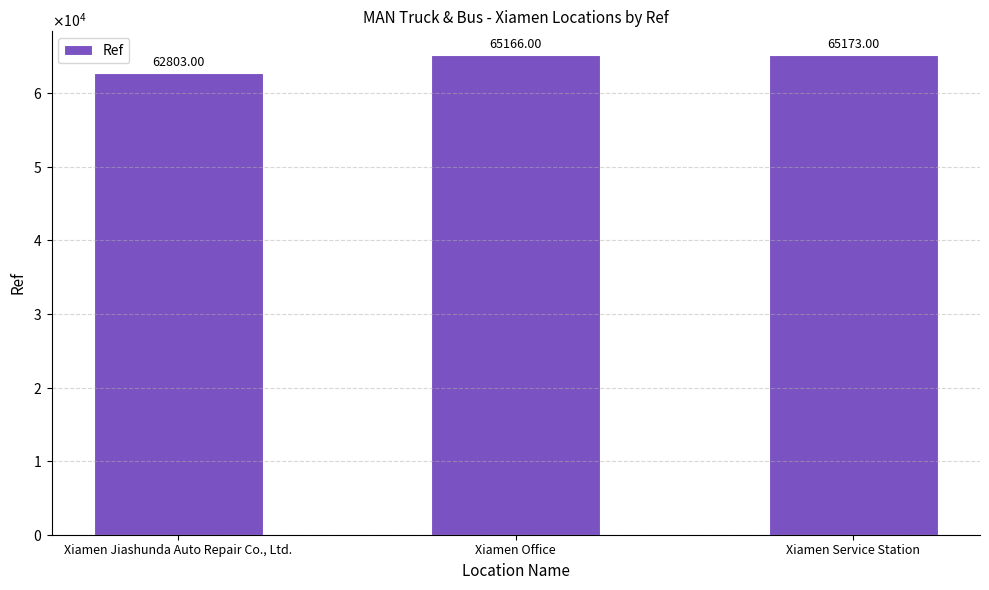

What is the sum of the values at Xiamen Office and Xiamen Service Station?

130339